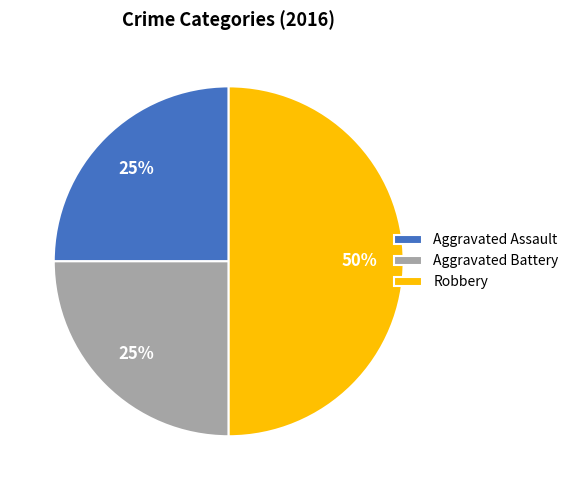

Which slice is the largest?

Robbery